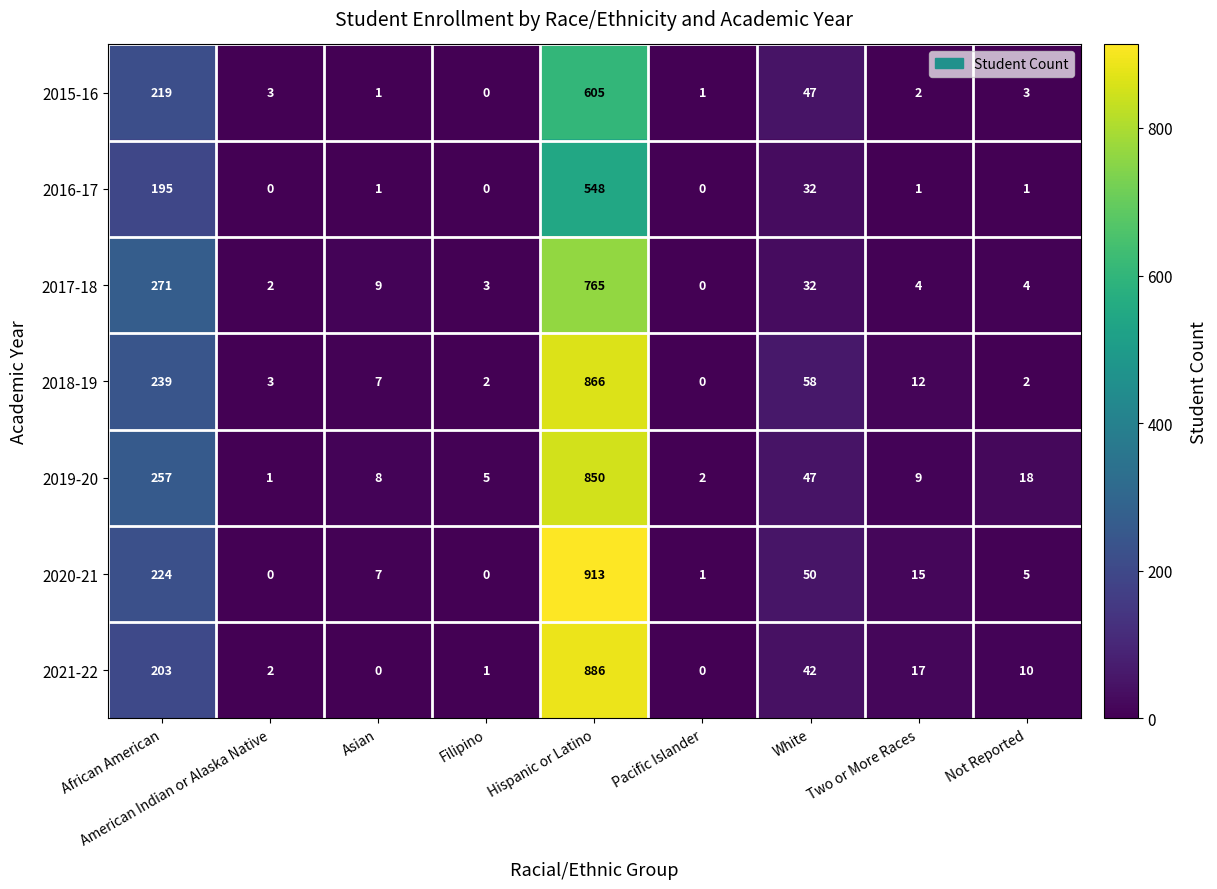

How many distinct data groups are displayed?

7